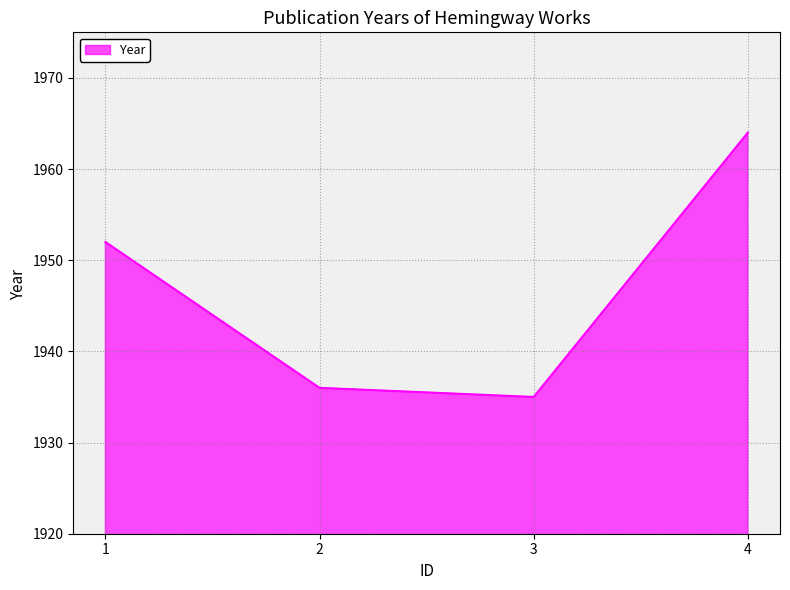

Between 3 and 2, which is larger?

2